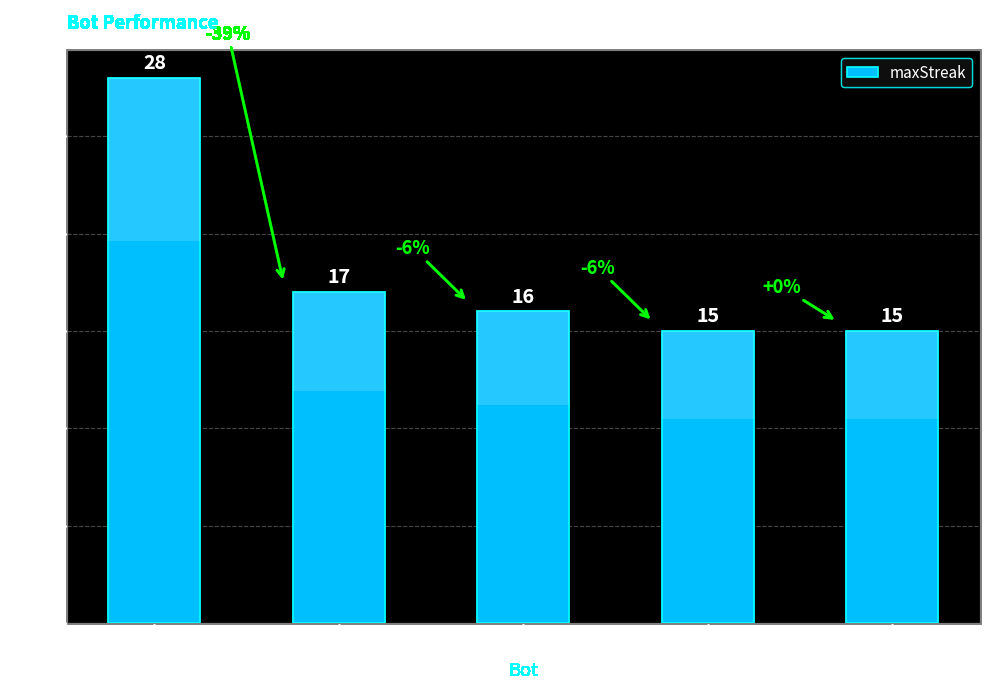

Between 11 and 9, which is larger?

9